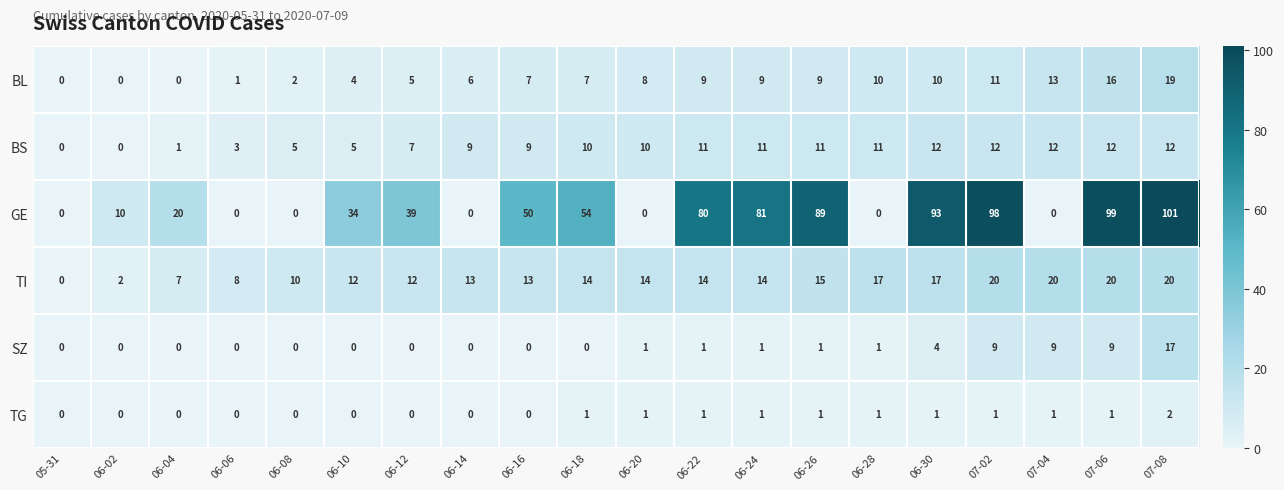

List the series in order of their peak value, highest first.

GE, TI, BL, SZ, BS, TG